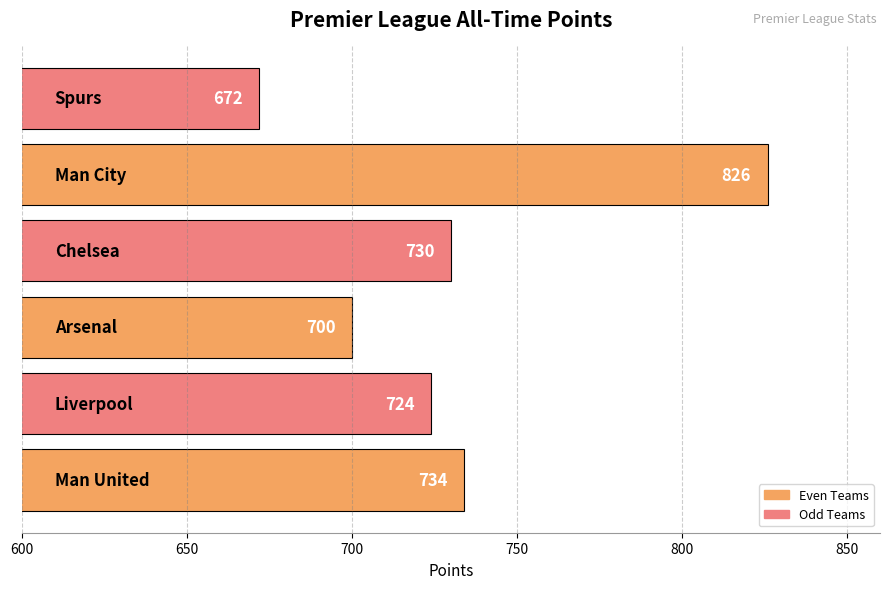

What is the difference between the second highest and minimum values?

62